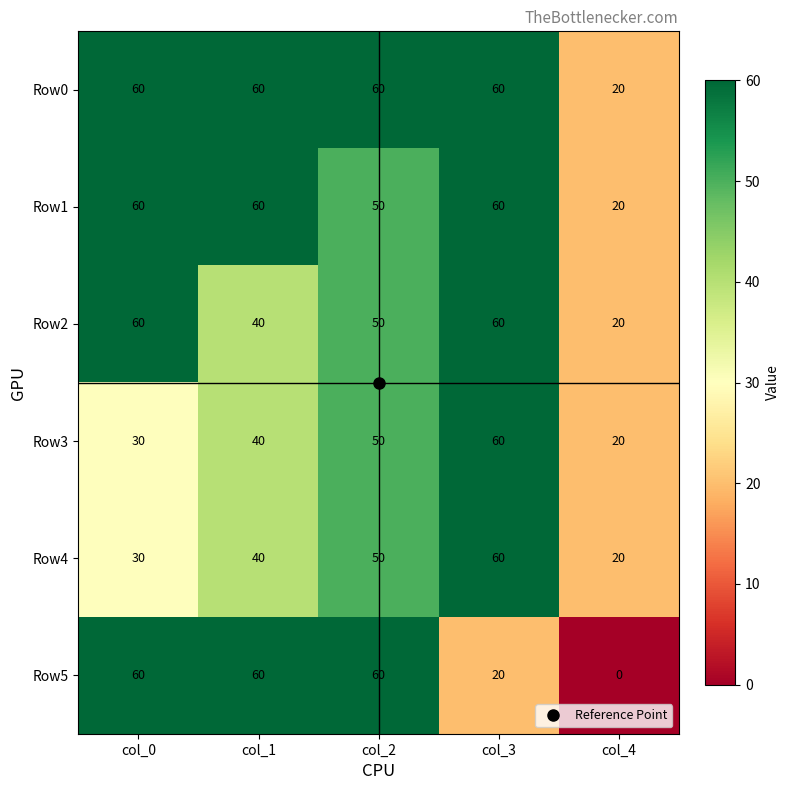

Which series has the largest total across all categories?

Row0